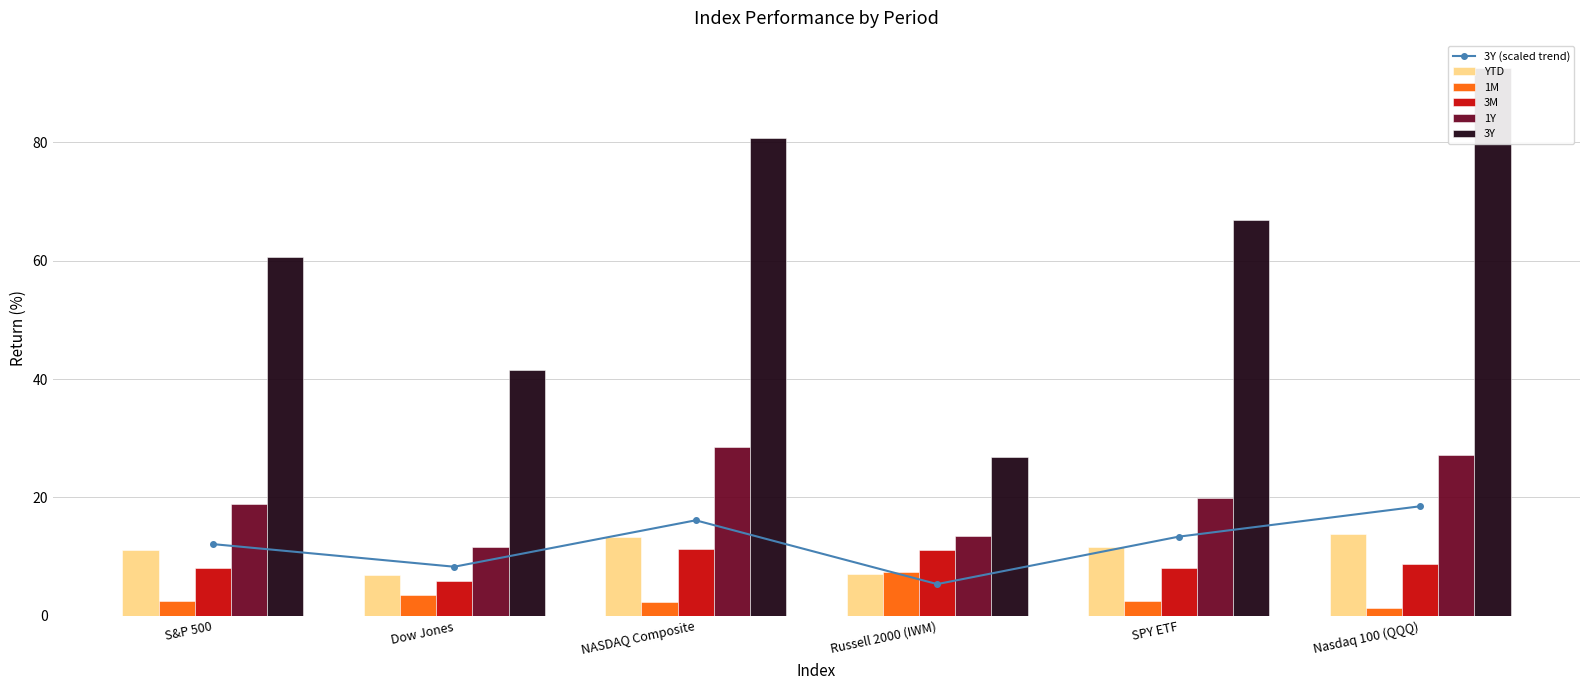

Reading left to right, extract all data points from this chart.

3Y (scaled trend): S&P 500=12.1	Dow Jones=8.3	NASDAQ Composite=16.1	Russell 2000 (IWM)=5.4	SPY ETF=13.4	Nasdaq 100 (QQQ)=18.5
YTD: S&P 500=11.1	Dow Jones=6.9	NASDAQ Composite=13.3	Russell 2000 (IWM)=7.0	SPY ETF=11.6	Nasdaq 100 (QQQ)=13.8
1M: S&P 500=2.5	Dow Jones=3.4	NASDAQ Composite=2.3	Russell 2000 (IWM)=7.3	SPY ETF=2.6	Nasdaq 100 (QQQ)=1.4
3M: S&P 500=8.1	Dow Jones=5.9	NASDAQ Composite=11.3	Russell 2000 (IWM)=11.1	SPY ETF=8.0	Nasdaq 100 (QQQ)=8.8
1Y: S&P 500=18.9	Dow Jones=11.7	NASDAQ Composite=28.5	Russell 2000 (IWM)=13.5	SPY ETF=20.0	Nasdaq 100 (QQQ)=27.2
3Y: S&P 500=60.6	Dow Jones=41.5	NASDAQ Composite=80.7	Russell 2000 (IWM)=26.8	SPY ETF=66.9	Nasdaq 100 (QQQ)=92.5